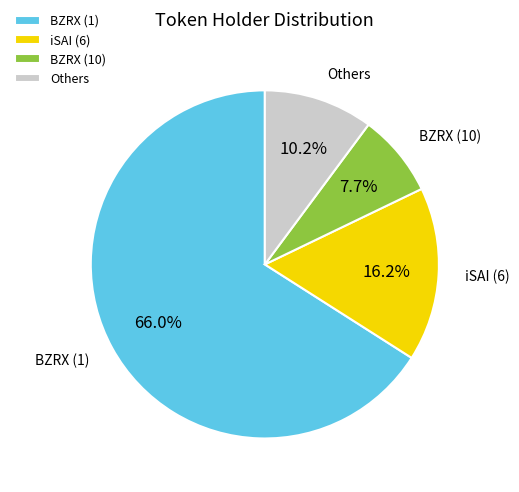

True or false: BZRX (10) accounts for 1% of the total.

False